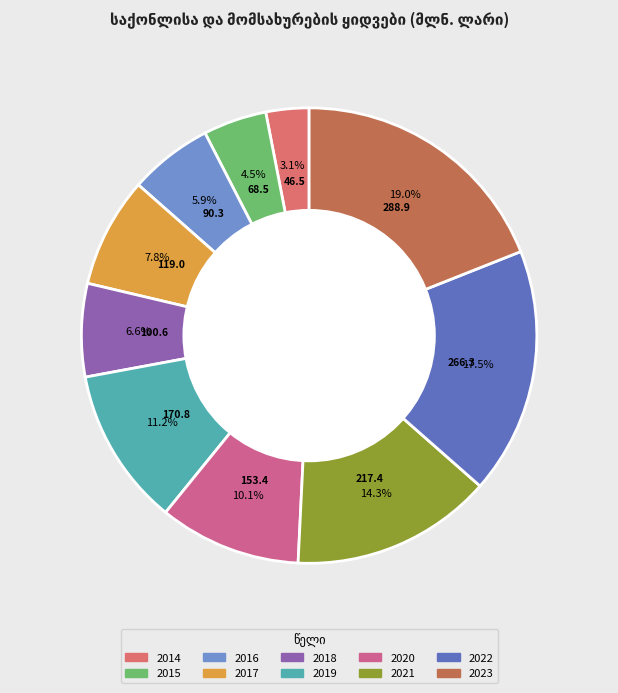

To the nearest percent, what is the combined percentage of 2016 and 2018?

13%